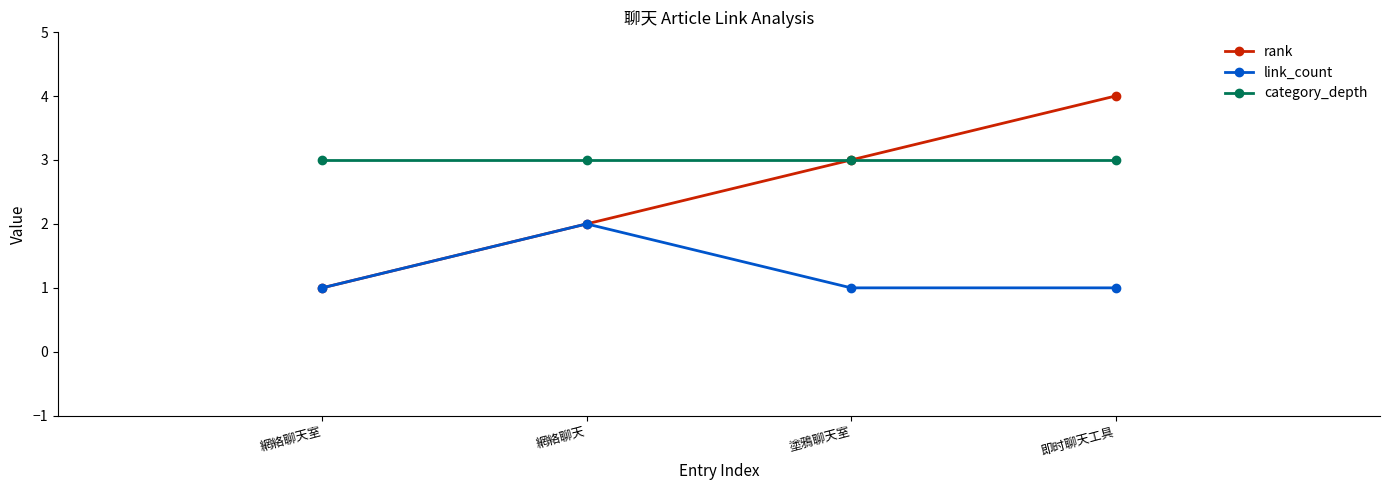

Is this an area chart (filled region under the line)?

No